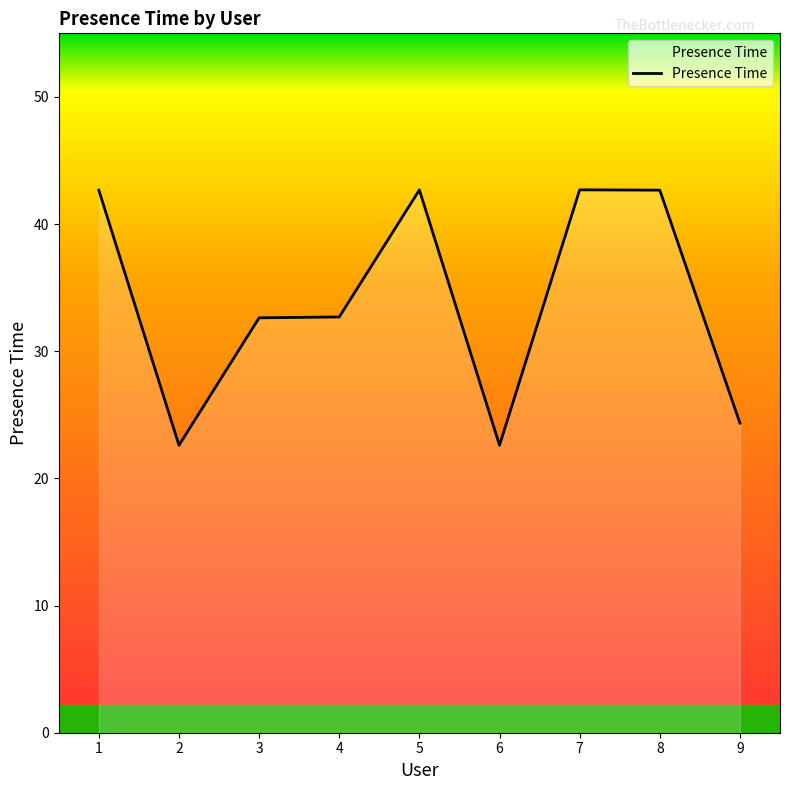

At which label does the data first exceed 32?

1